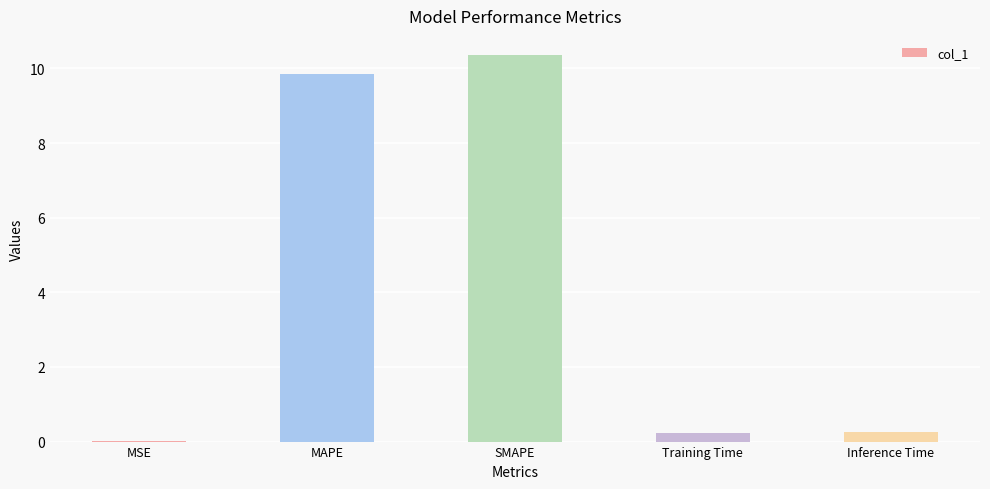

Does the chart contain stacked bars?

No